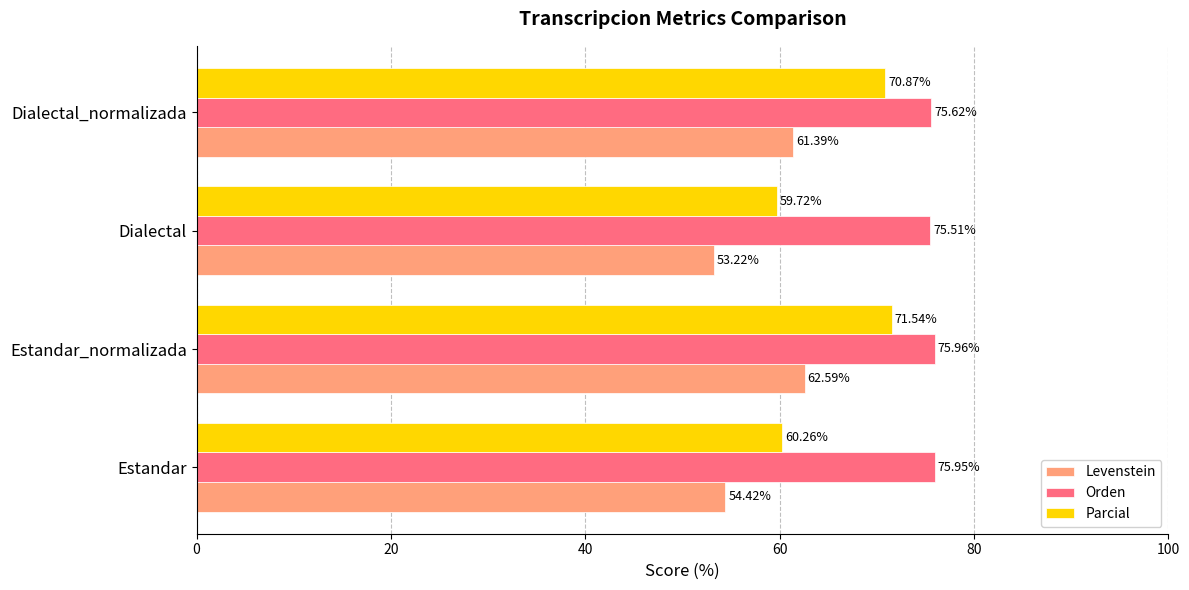

What is the spread (max minus min) of values at Estandar?

21.5